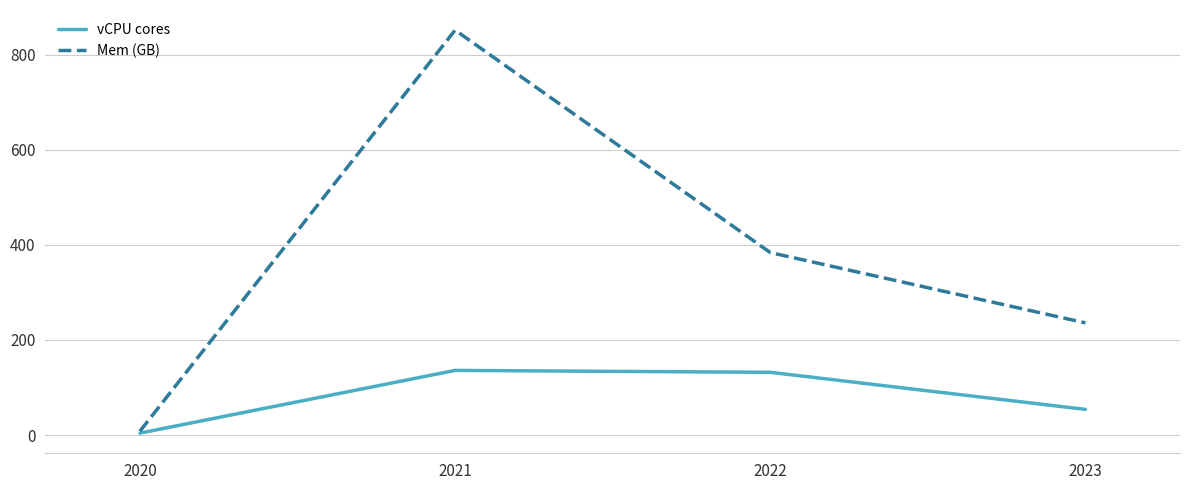

Is it true that vCPU cores equals 132 at 2022?

True